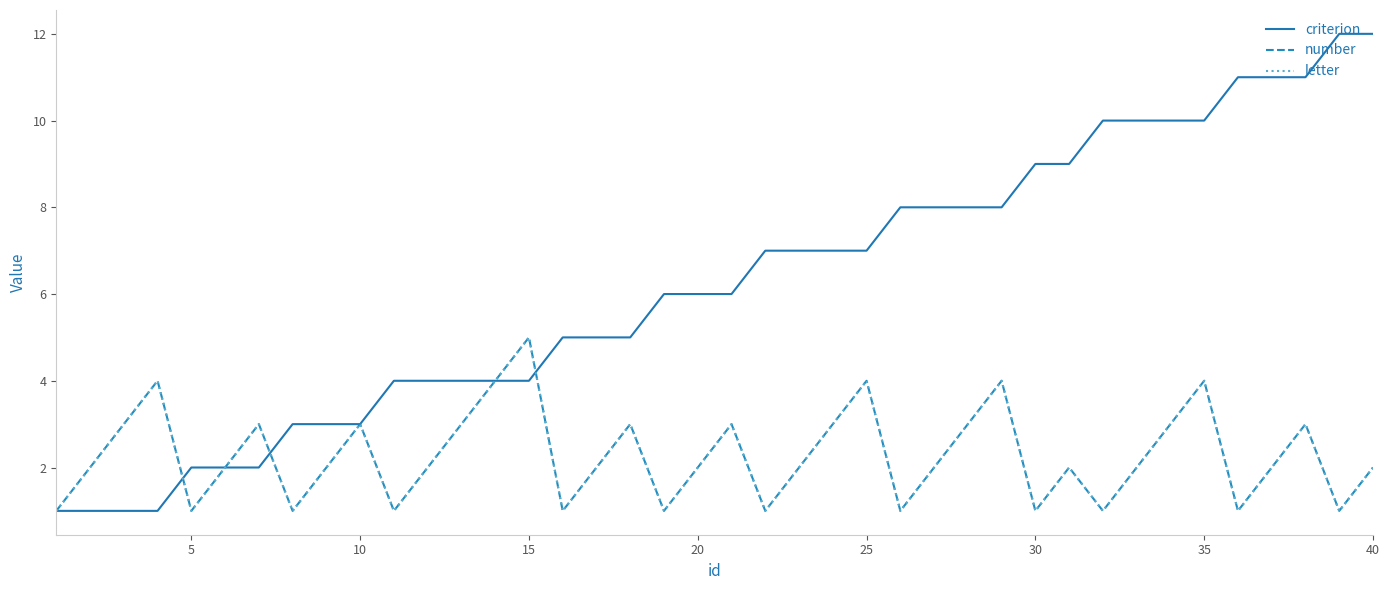

What is the highest value of the number series?

5